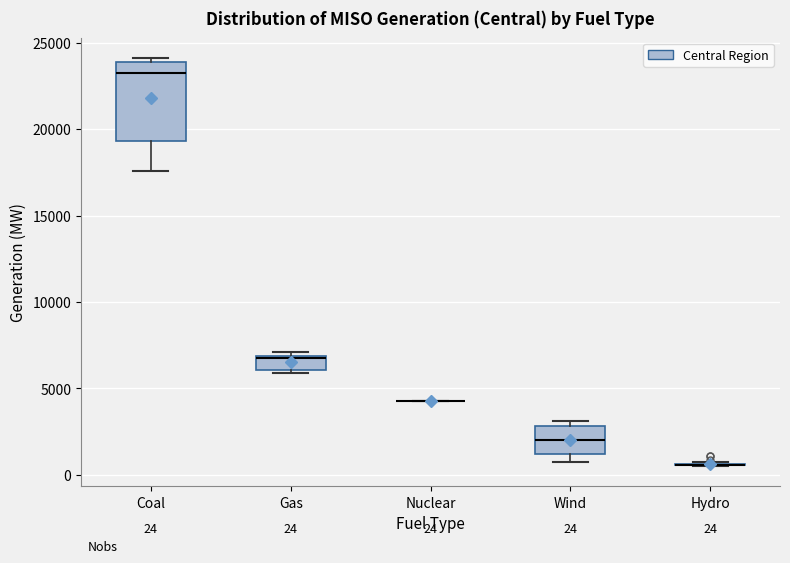

Which box is the tallest, from its lower edge to its upper edge?

Coal